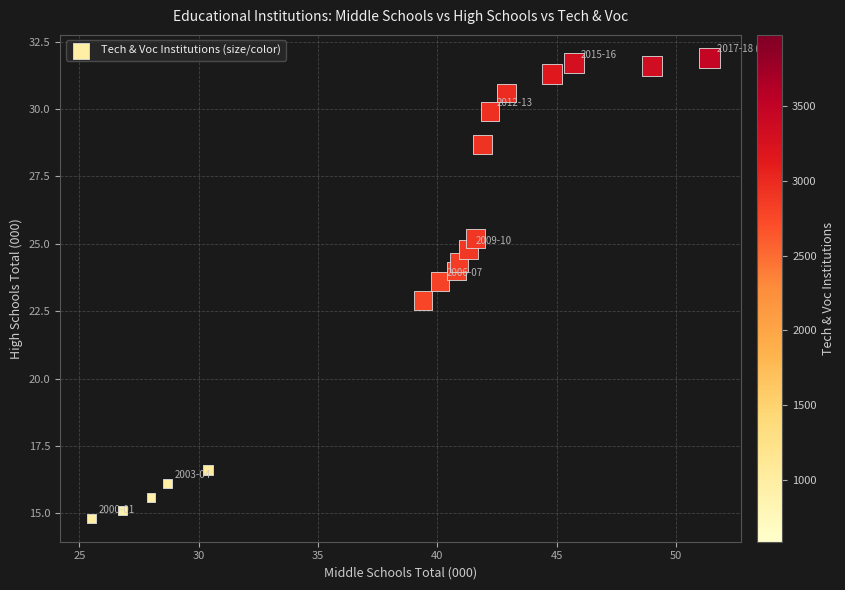

What is the range of X values (max minus min)?

25.9